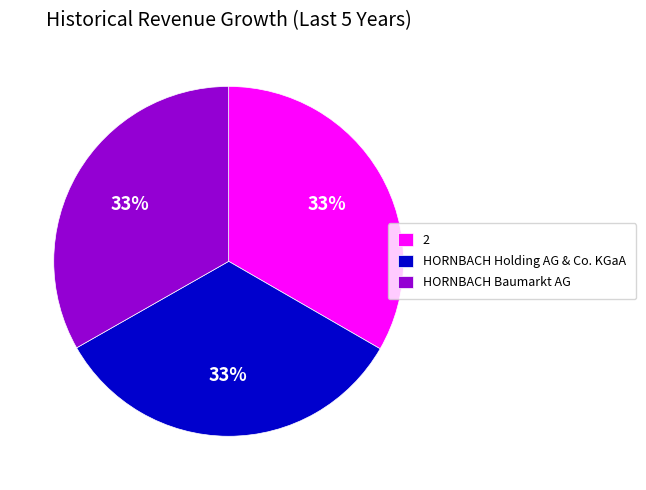

To the nearest percent, what portion does 2 represent?

33%